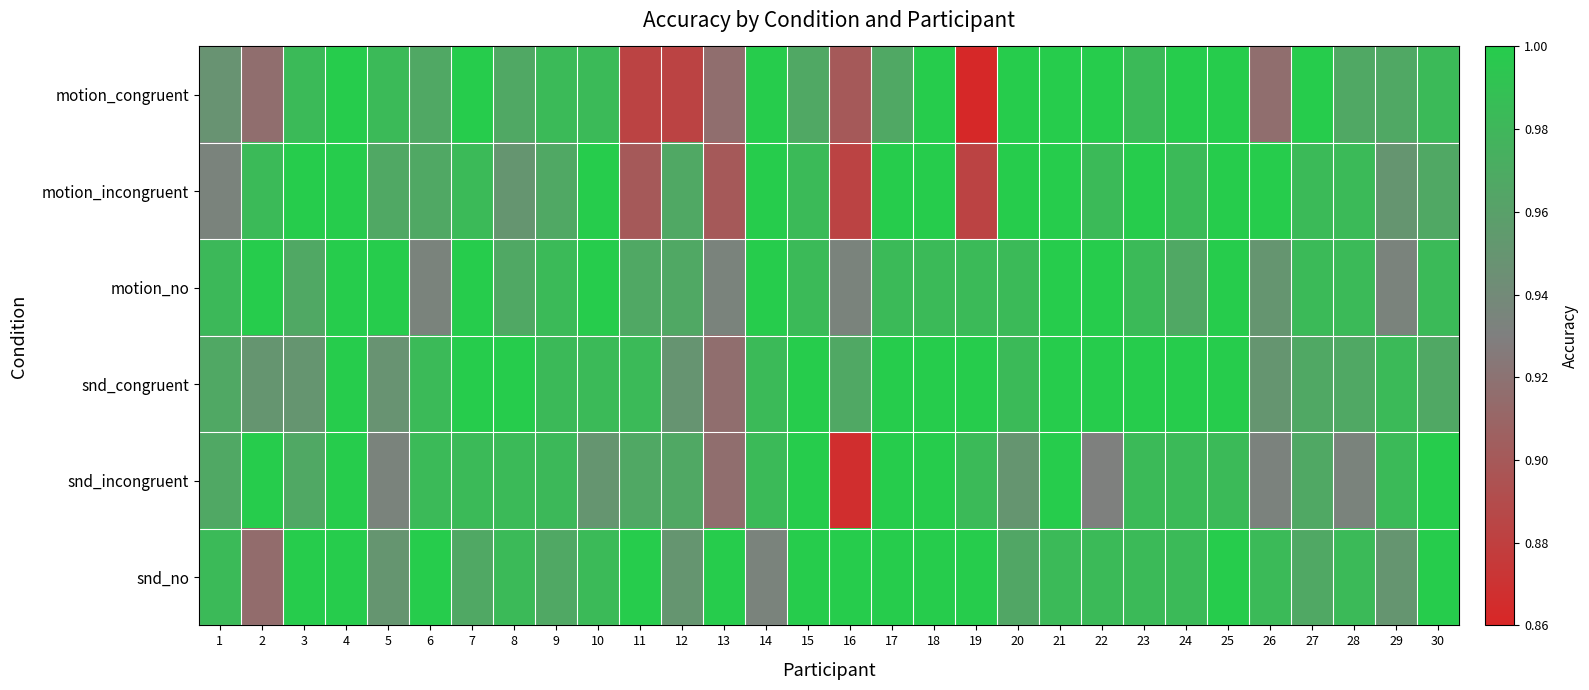

How many categories are shown in the chart?

30